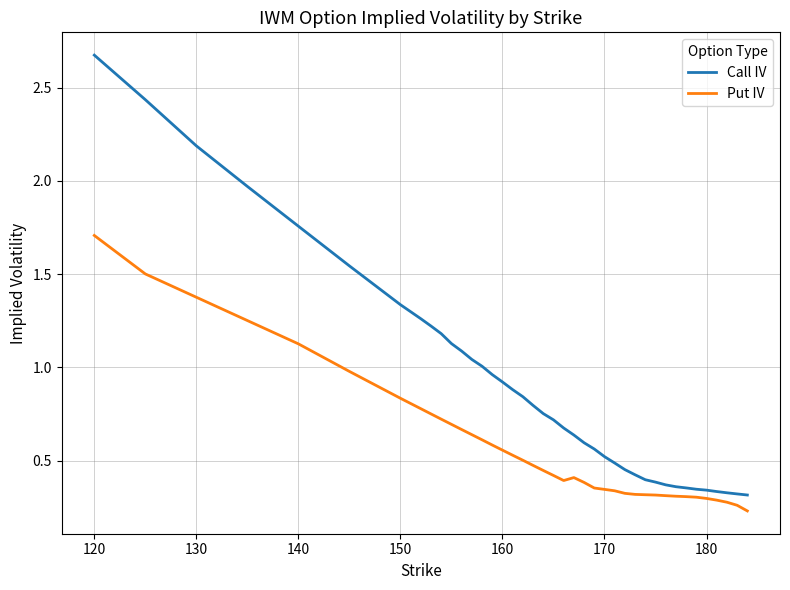

Is this an area chart (filled region under the line)?

No